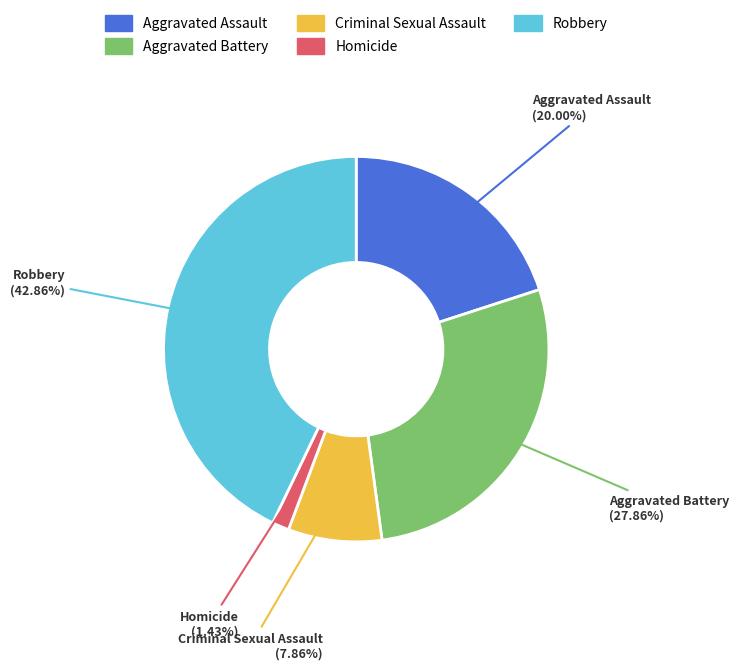

How many slices are in this pie chart?

5